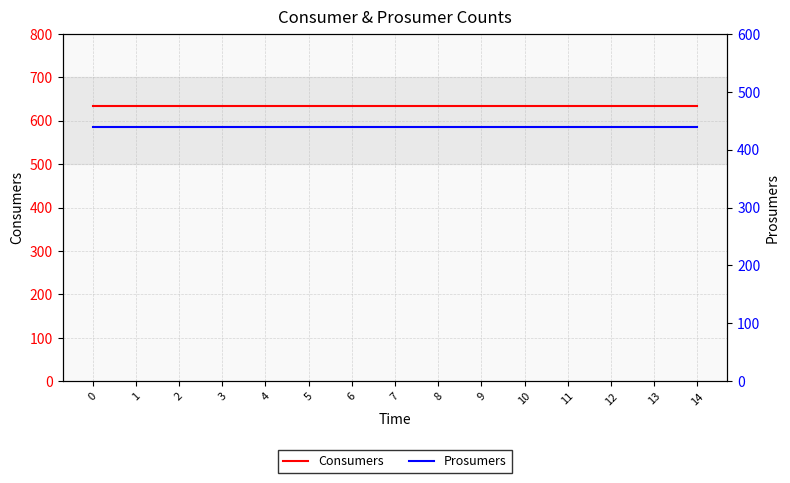

List the series in order of their overall mean, highest first.

Consumers, Prosumers